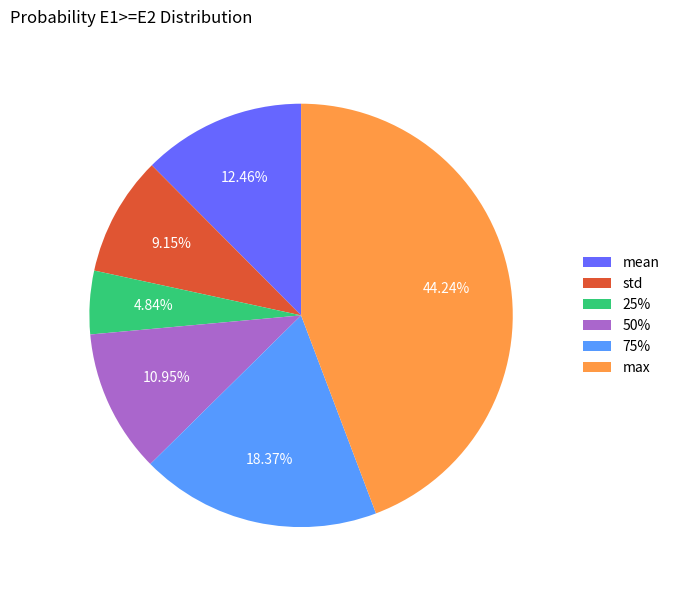

Is max the majority of the pie?

No